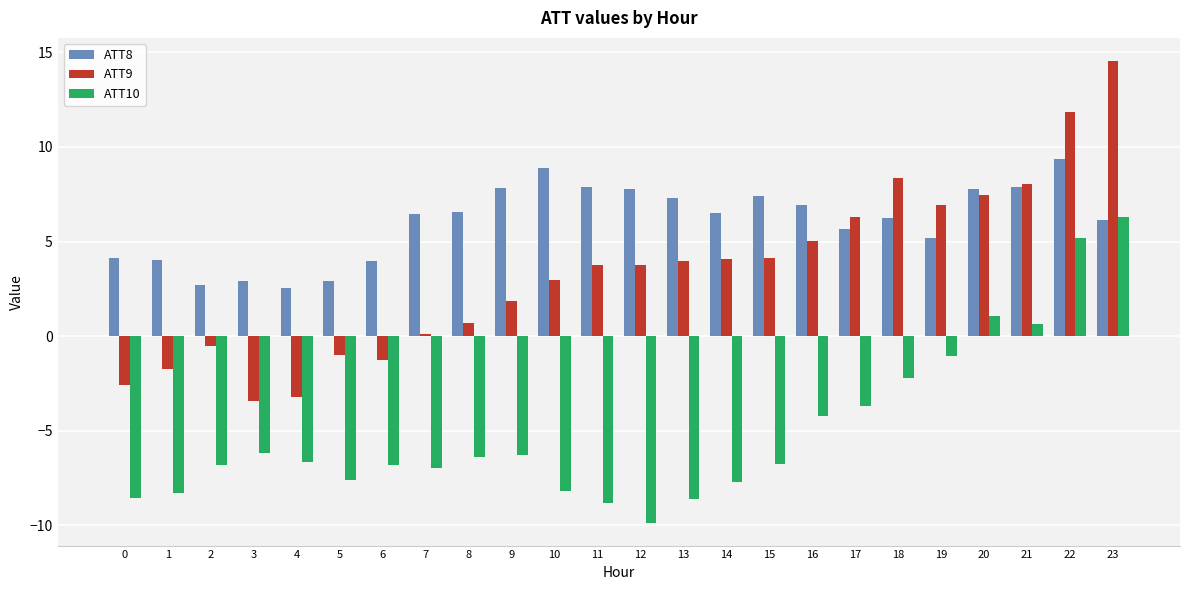

Is it true that ATT8 equals 9.3 at 22?

True